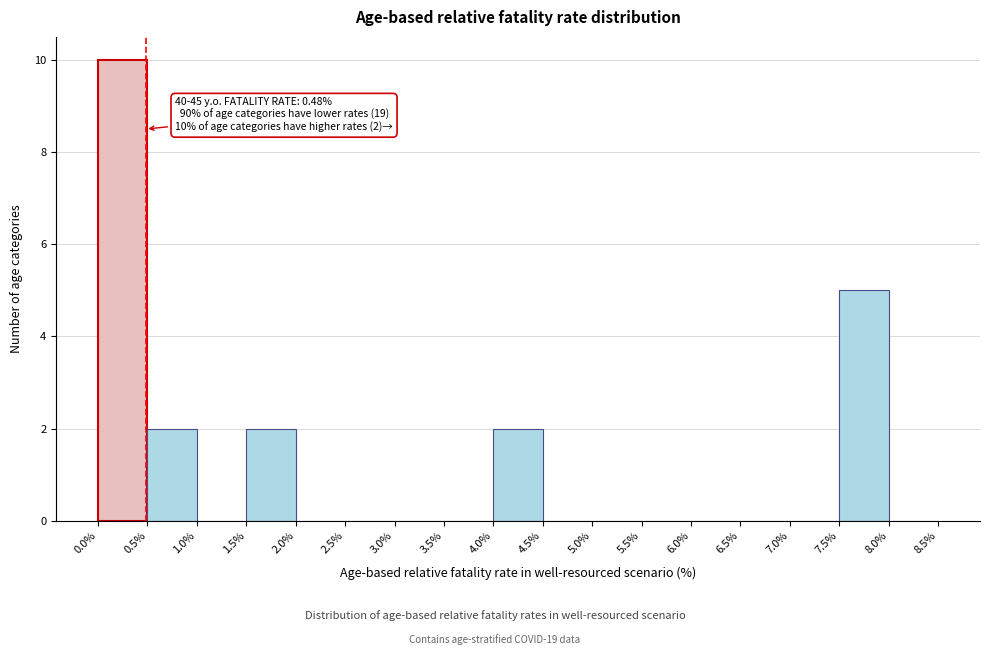

Which range on the x-axis has the tallest bar?

0.0% to 0.5%